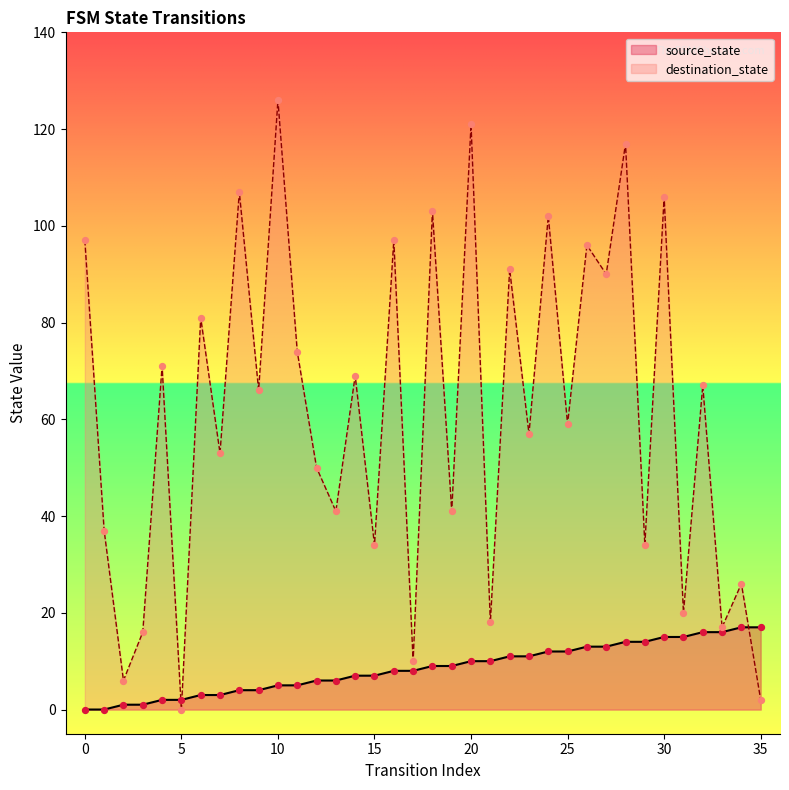

At how many categories does at least one series exceed 90?

11